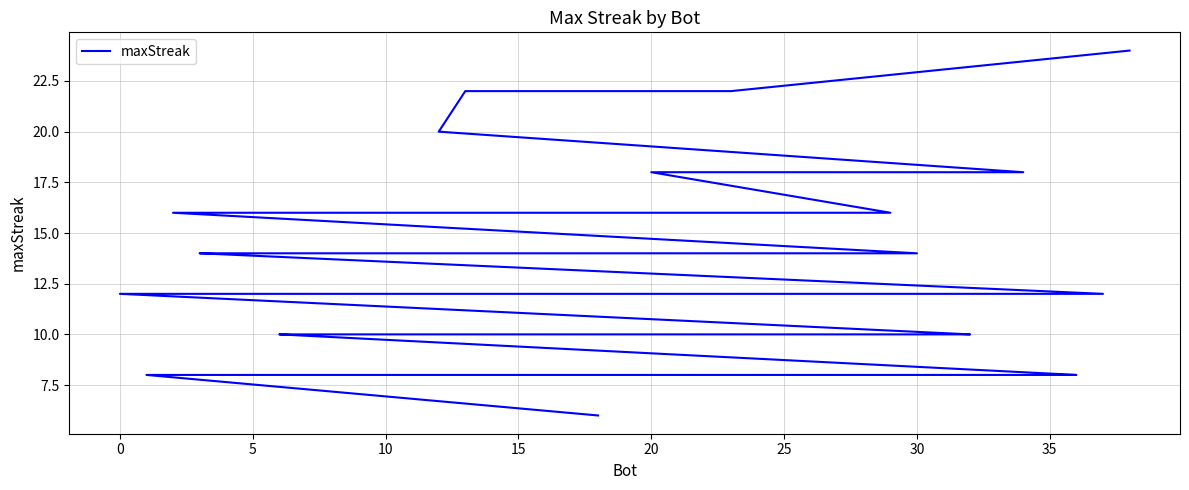

What is the maximum value shown in the chart?

24